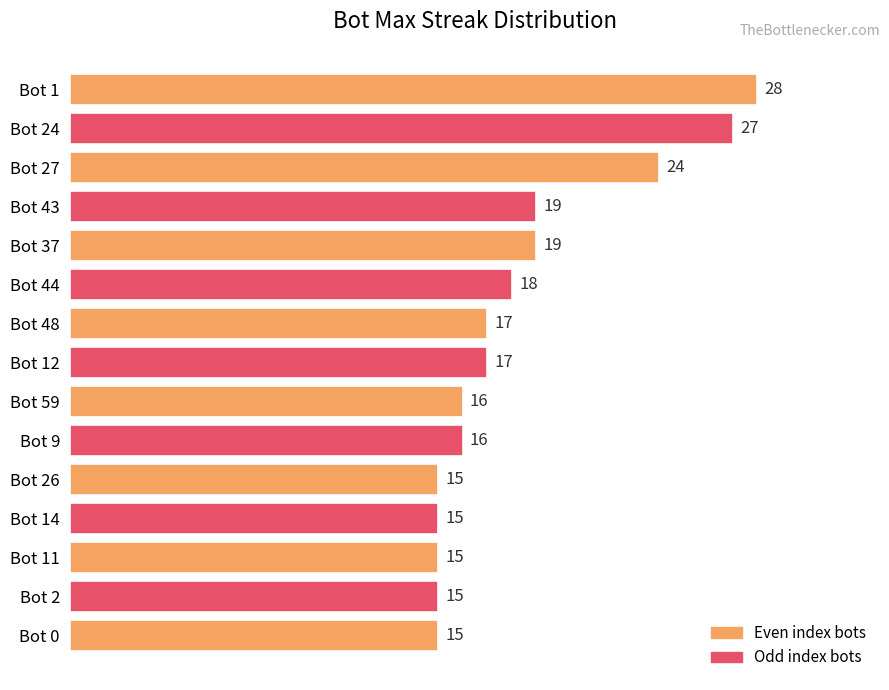

What is the label of the 11th bar from the top?

Bot 26